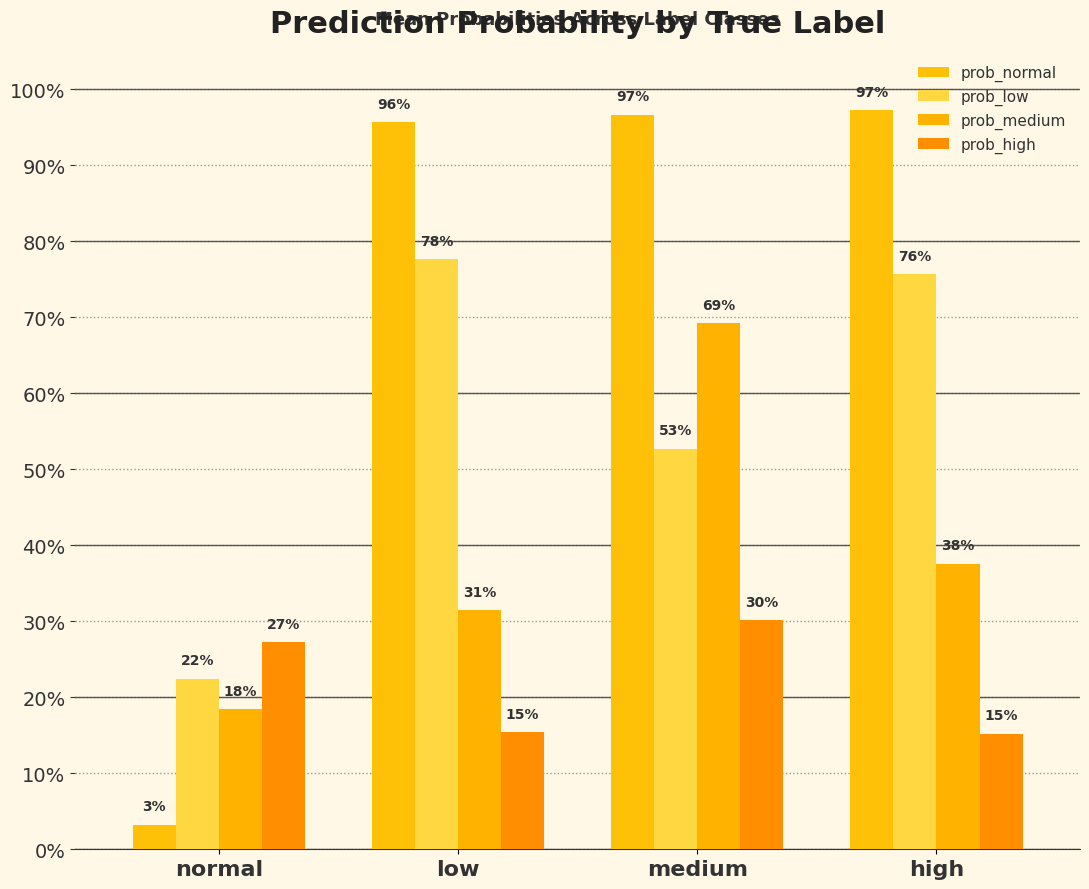

Which category has the highest value in the prob_low series?

low